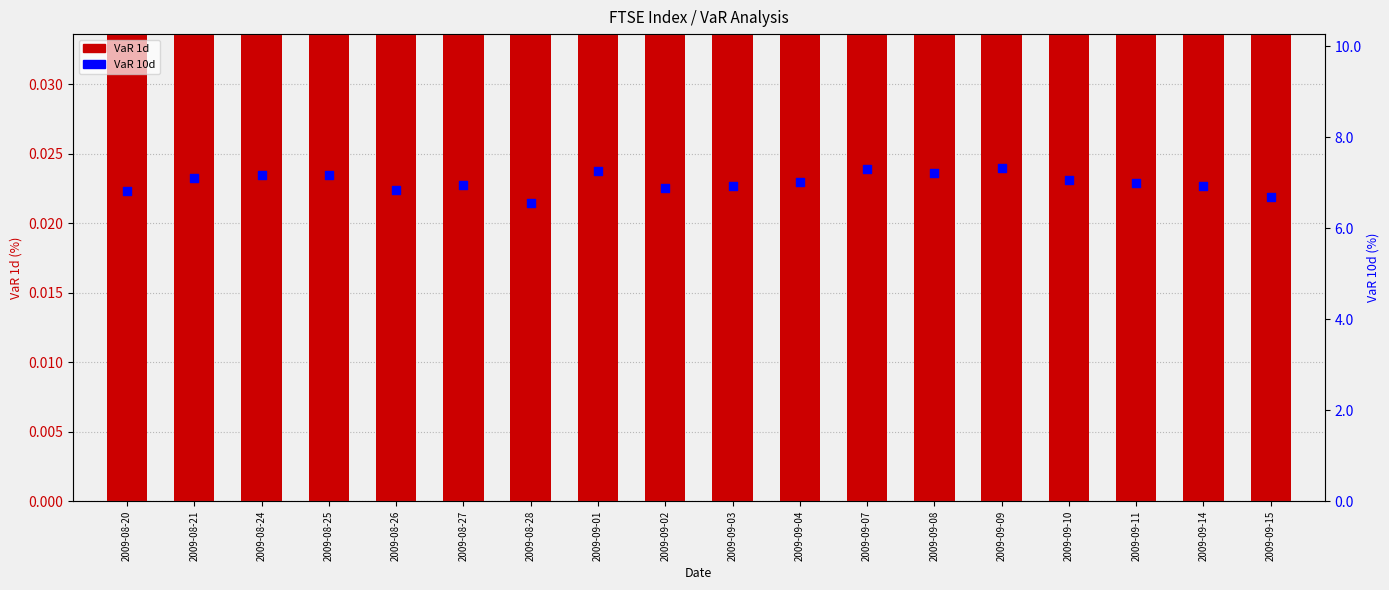

Which series contains the highest Y value?

VaR 10d